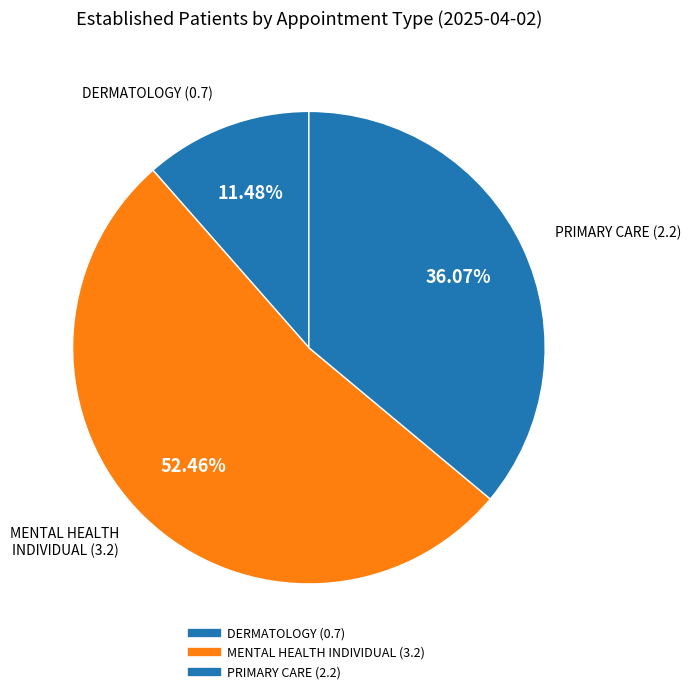

Count the number of slices in the pie.

3